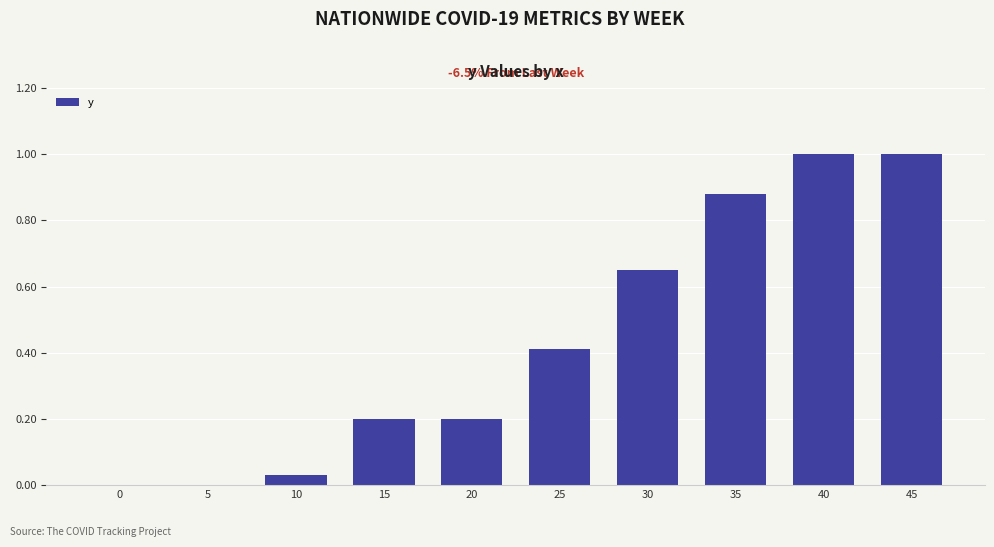

What is the approximate value at 45?

1.0